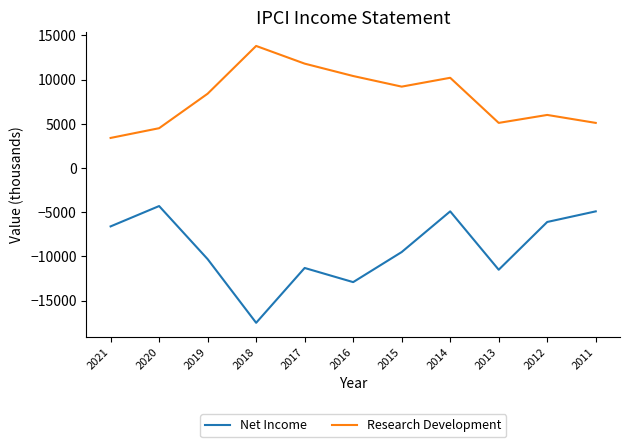

Does the chart have visible grid lines?

No